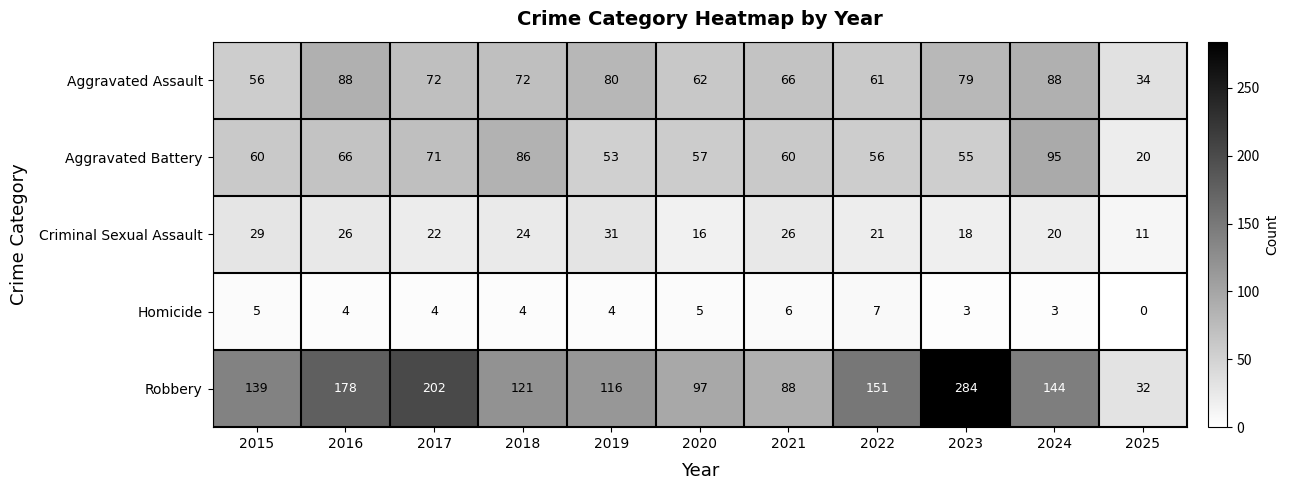

What is the difference between the second highest and minimum values in the Homicide series?

6